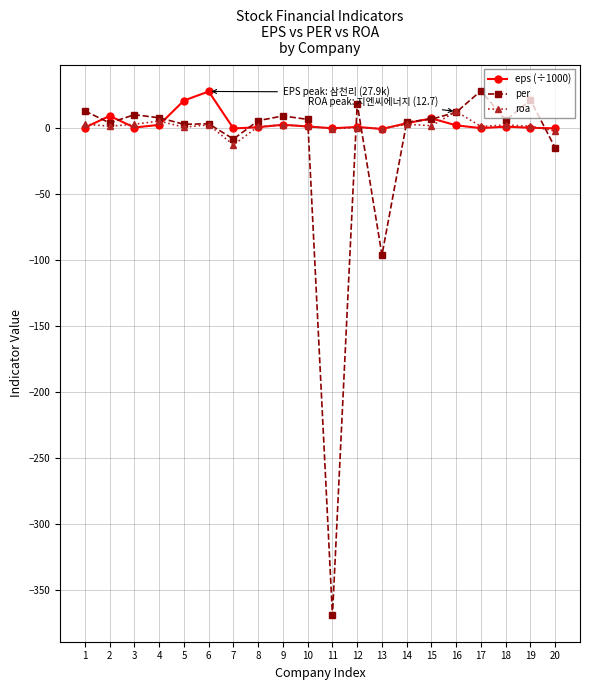

The value of roa at 13 is -0.3. True or false?

True